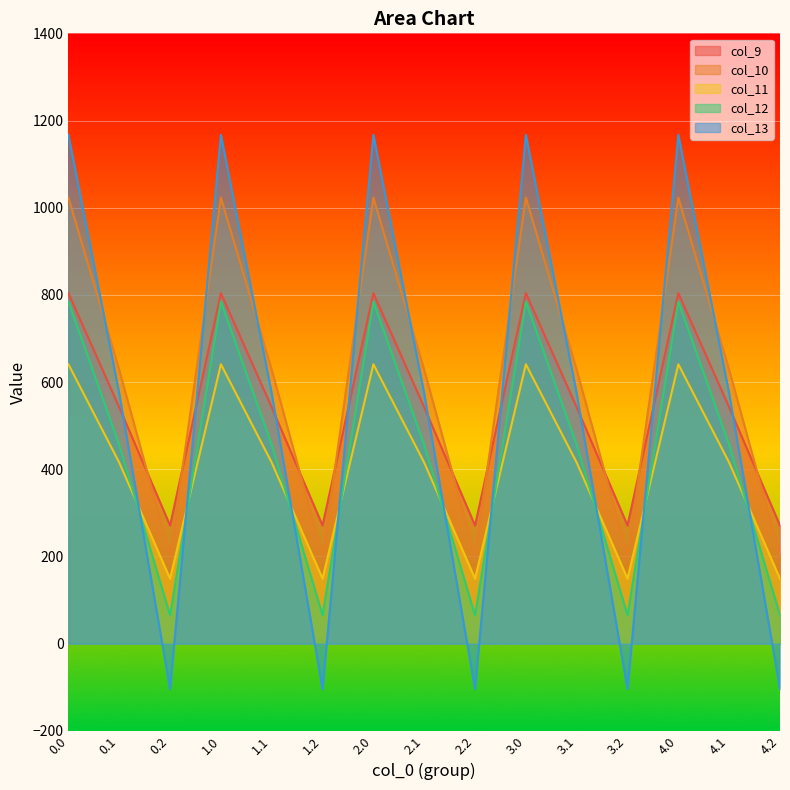

Between which two adjacent categories do col_9 and col_13 first intersect?

0.1 and 0.2